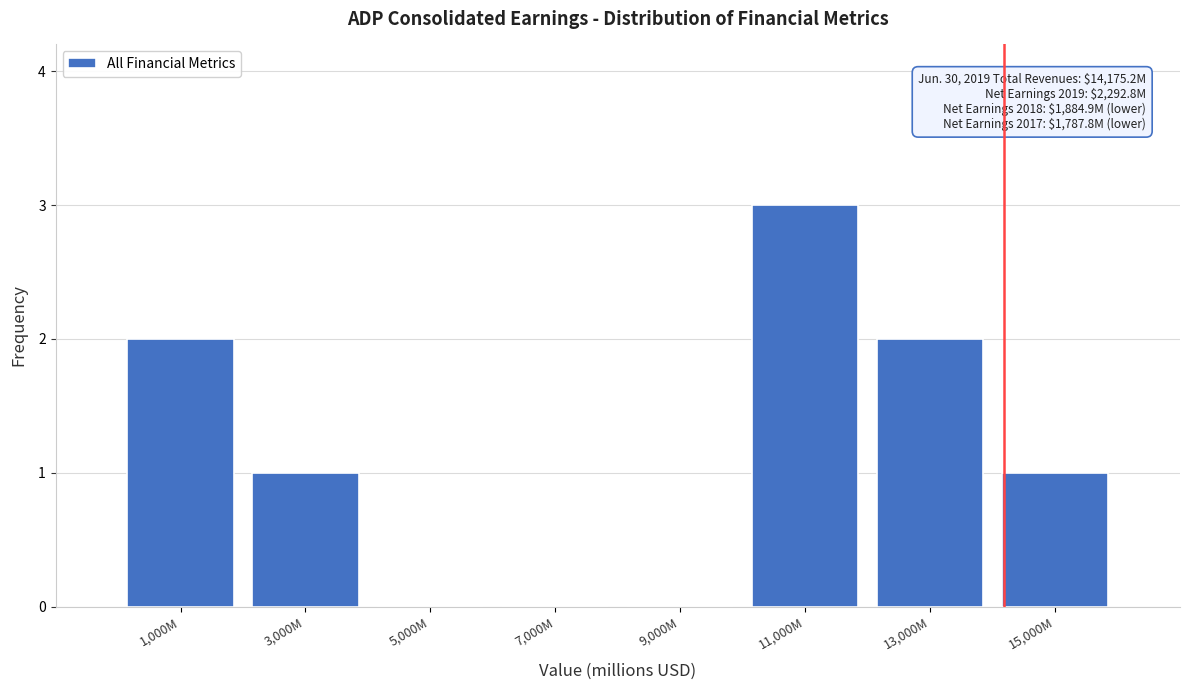

Reading left to right, list all the values displayed in this chart.

1,000M=2	3,000M=1	5,000M=0	7,000M=0	9,000M=0	11,000M=3	13,000M=2	15,000M=1